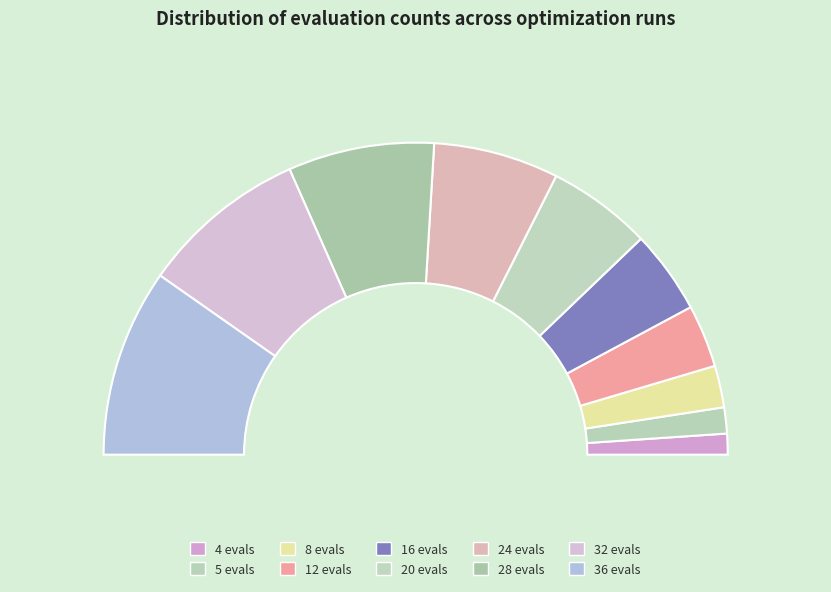

What is the smallest slice in the pie chart?

4 evals